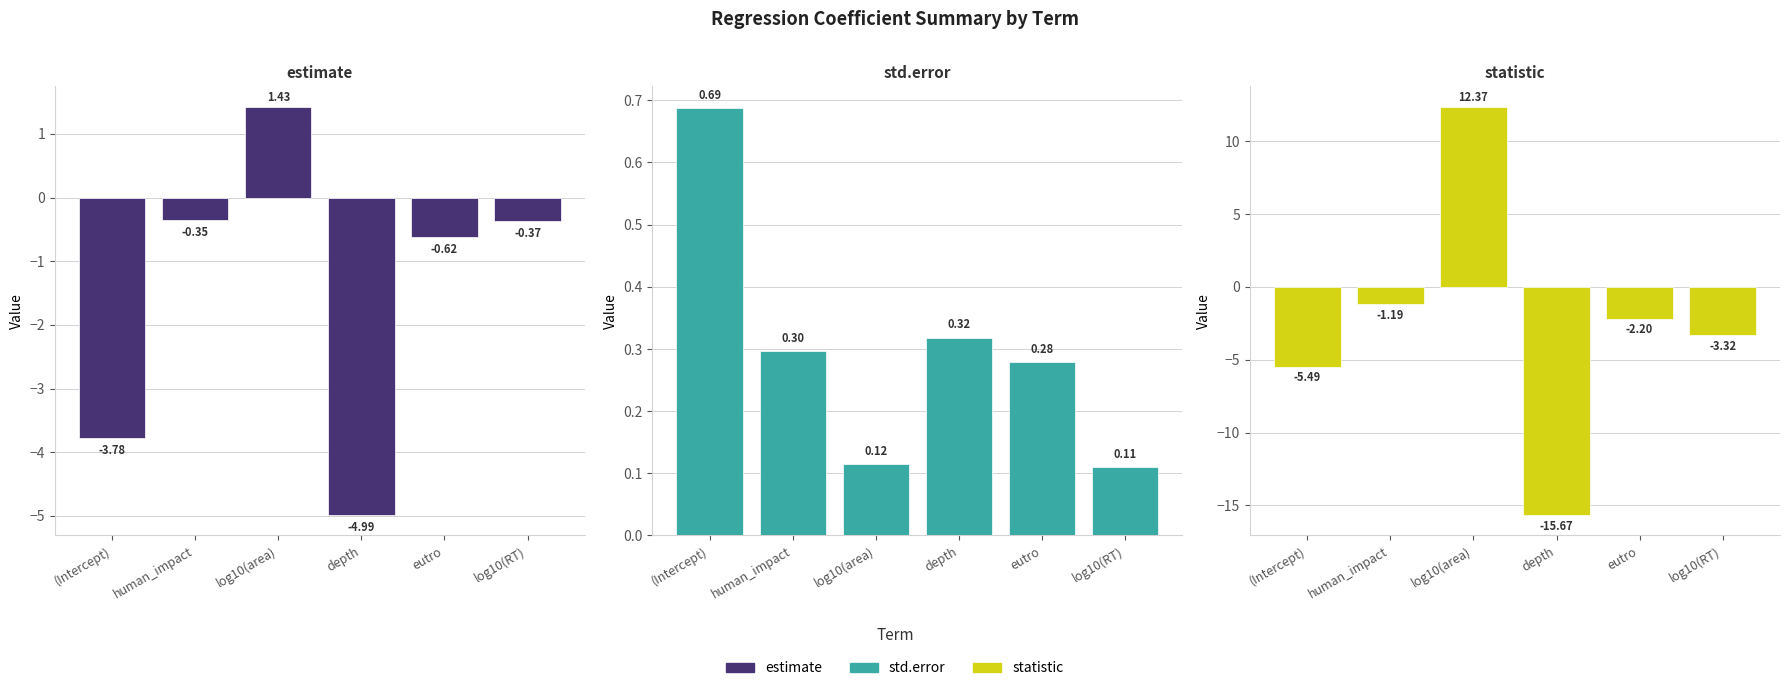

What is the label of the 6th bar from the left?

log10(RT)